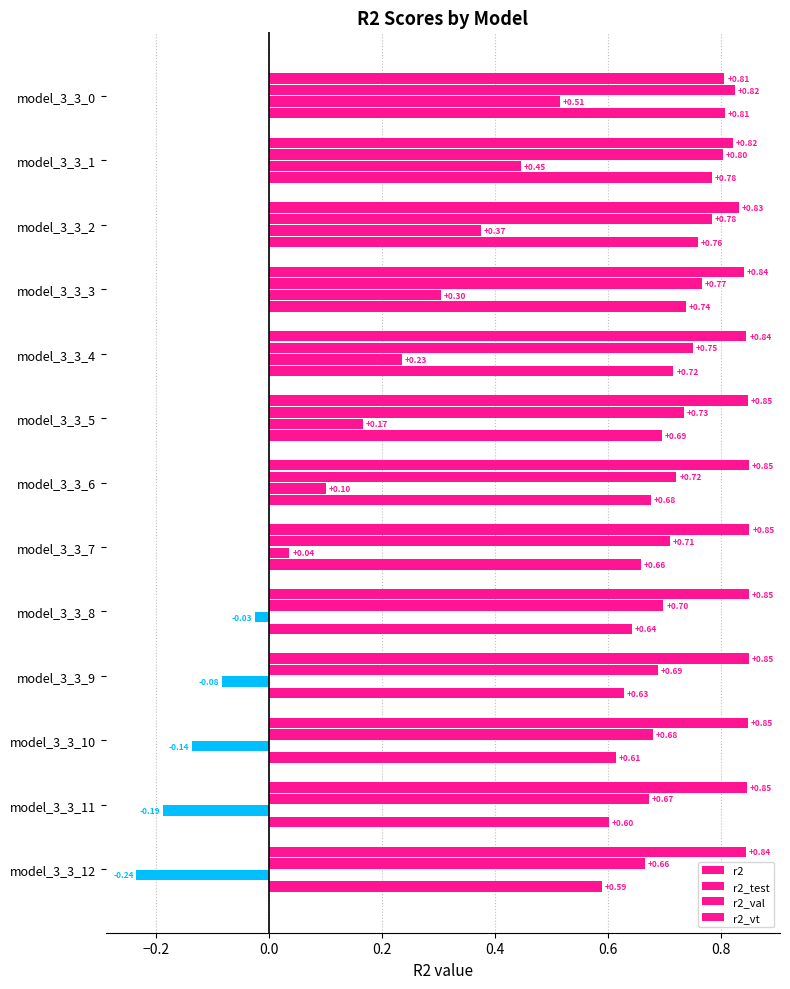

Reading left to right, extract all data points from this chart.

r2: 0.8	0.8	0.8	0.8	0.8	0.8	0.8	0.8	0.8	0.8	0.8	0.8	0.8
r2_test: 0.8	0.8	0.8	0.8	0.7	0.7	0.7	0.7	0.7	0.7	0.7	0.7	0.7
r2_val: 0.5	0.4	0.4	0.3	0.2	0.2	0.1	0.0	-0.0	-0.1	-0.1	-0.2	-0.2
r2_vt: 0.8	0.8	0.8	0.7	0.7	0.7	0.7	0.7	0.6	0.6	0.6	0.6	0.6